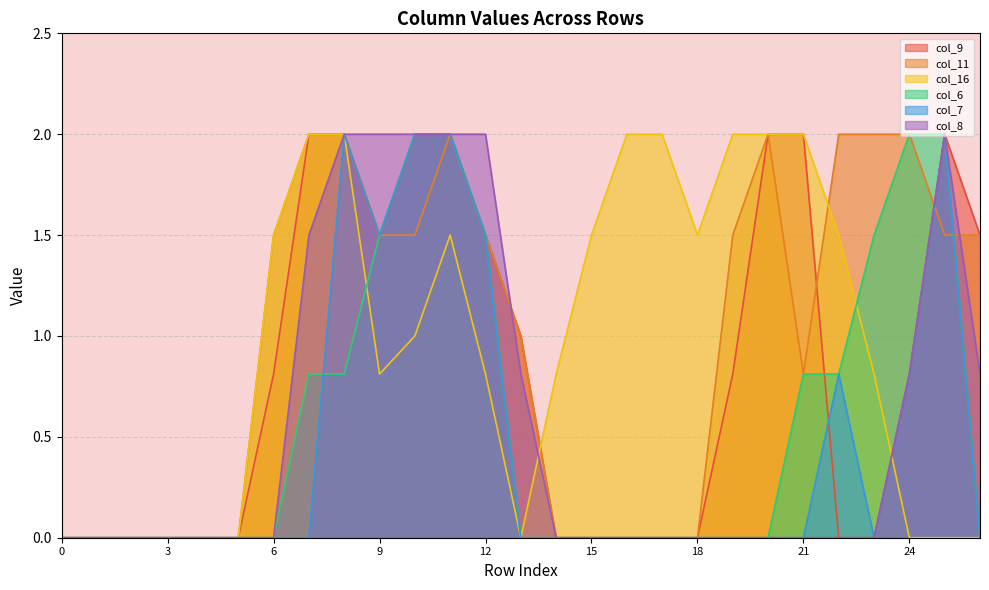

Where do col_16 and col_7 first cross each other?

23 and 24